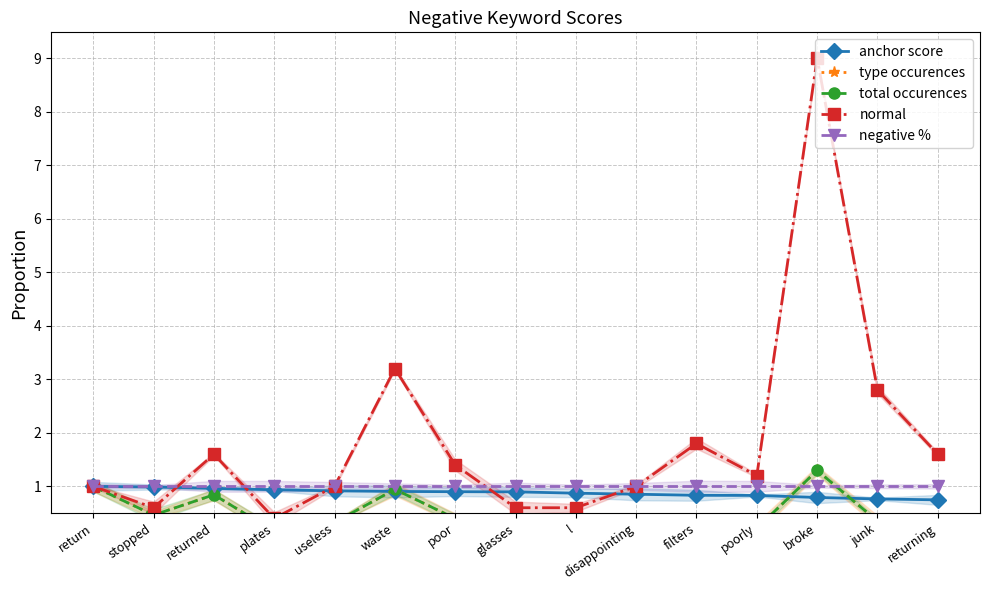

What is the maximum value for type occurences?

1.3